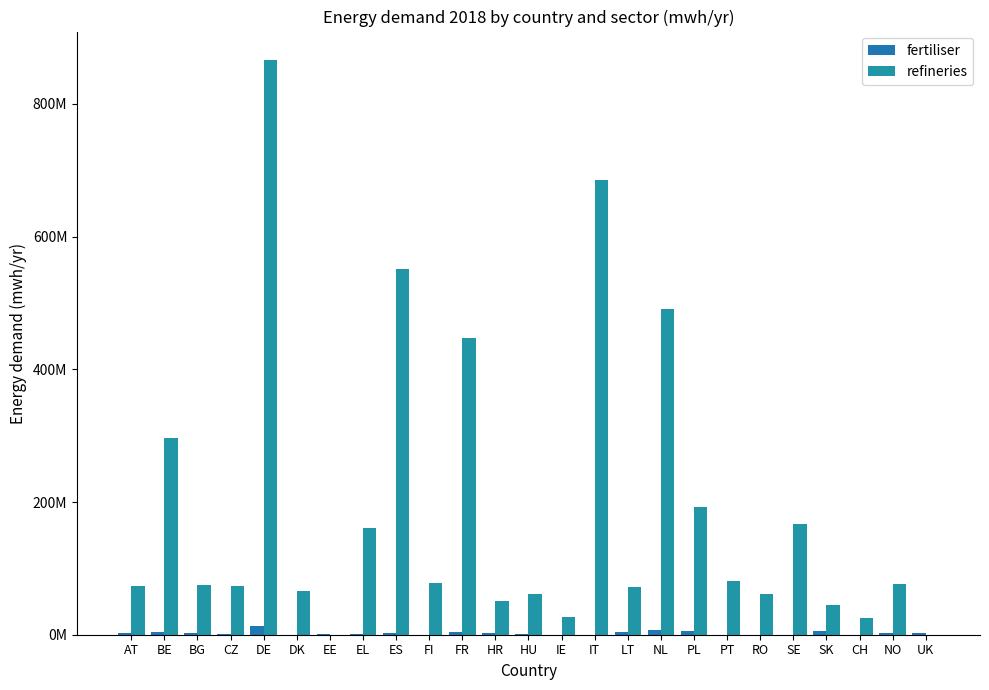

Are the bars horizontal?

No